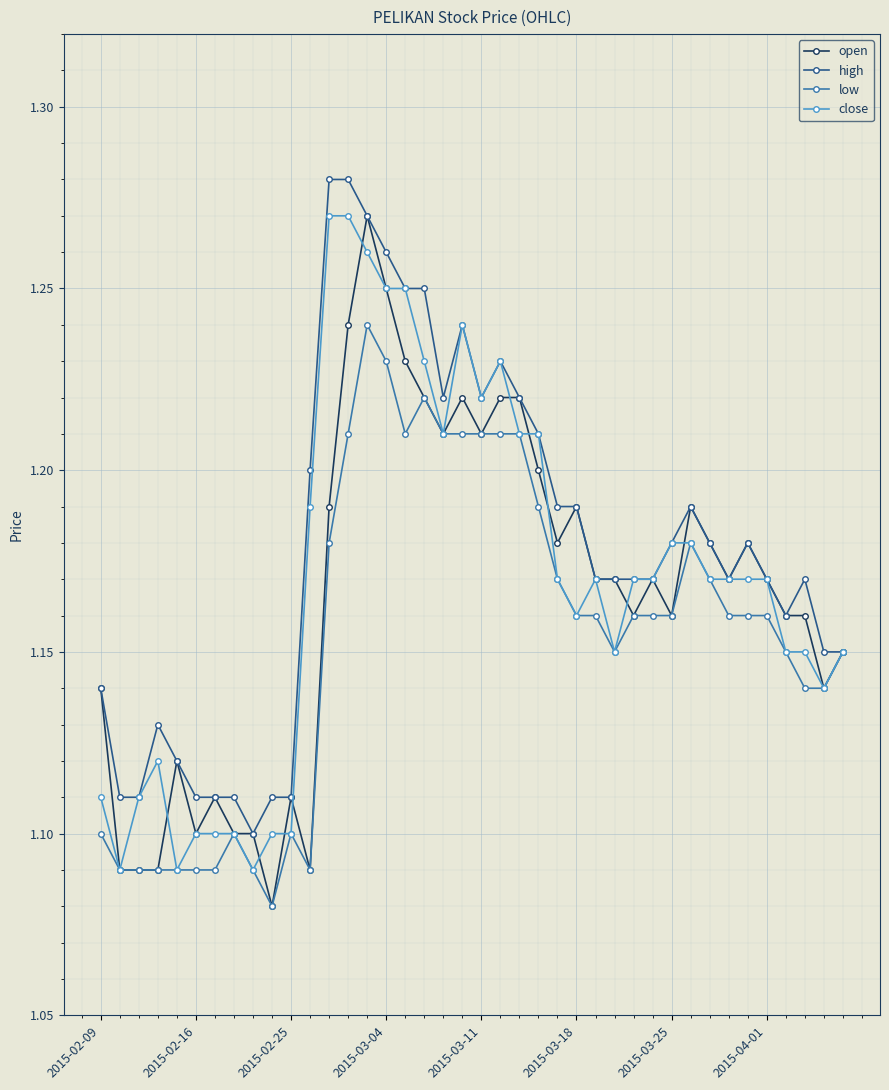

How many lines are shown in the chart?

4